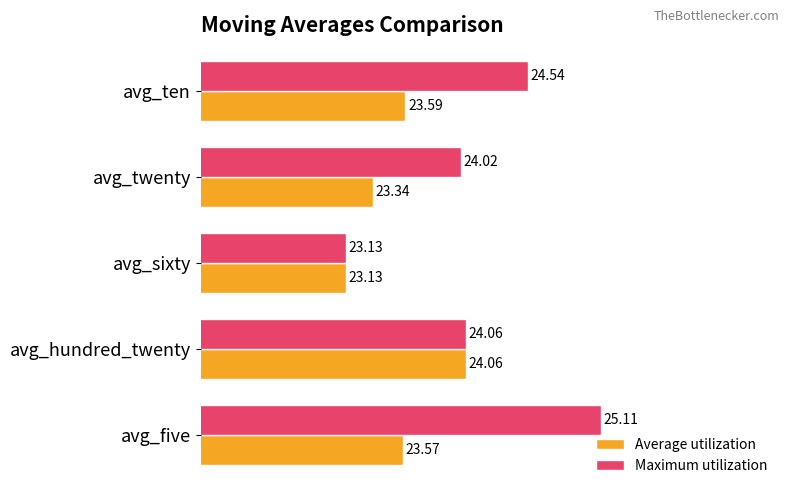

Which category has the lowest value in the Maximum utilization series?

avg_sixty